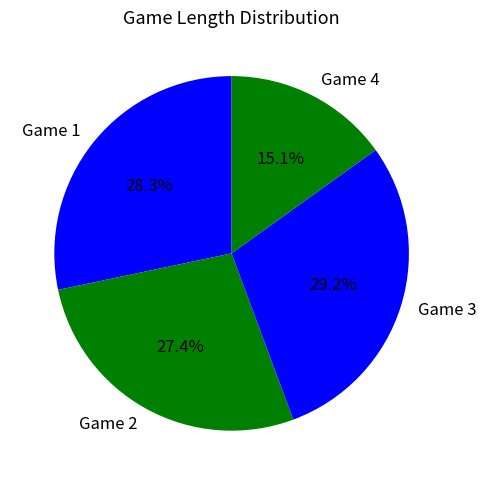

How many segments does this pie chart have?

4